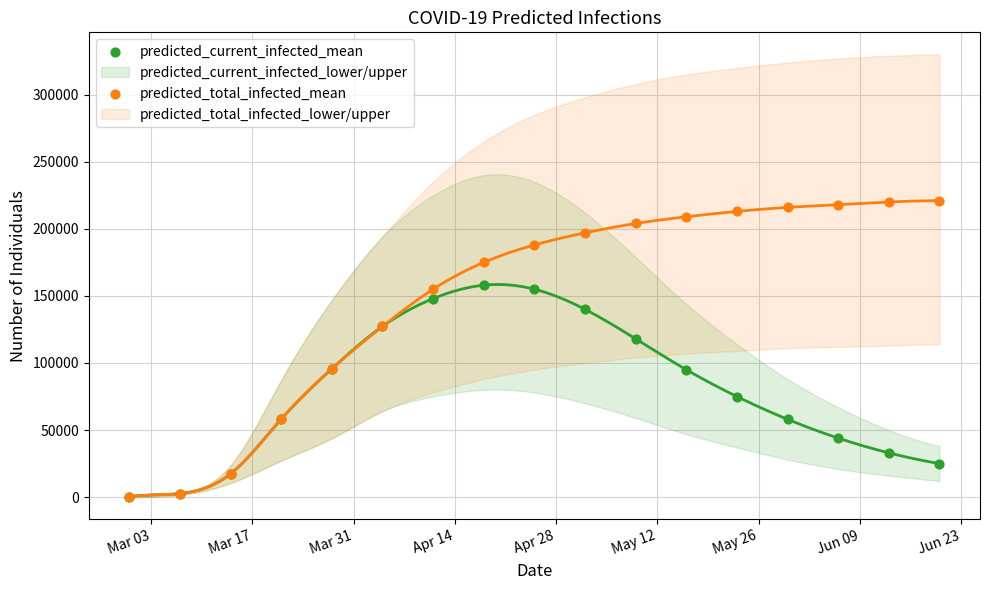

In the predicted_current_infected_mean series, what Y value is closest to 79166?

75000